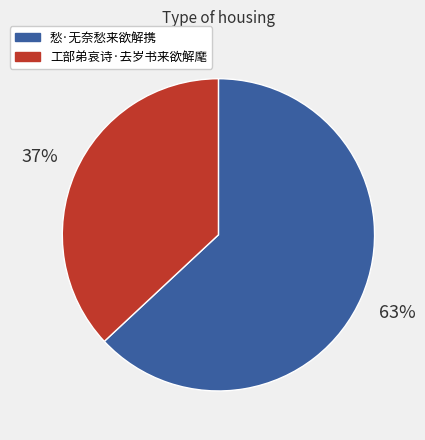

What is the smallest slice in the pie chart?

工部弟哀诗·去岁书来欲解麾